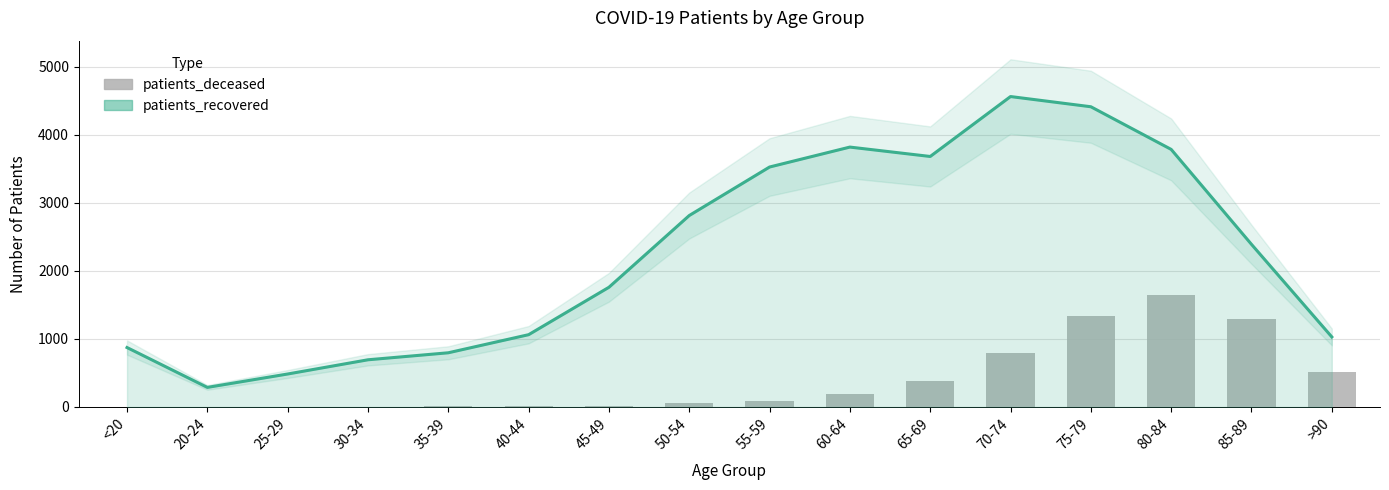

What position from the right is 35-39?

12